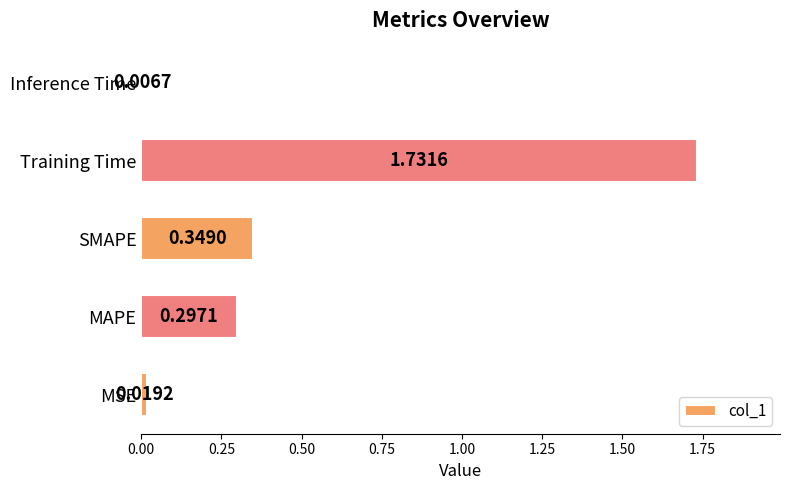

What is the change in value from MAPE to Inference Time?

-0.3